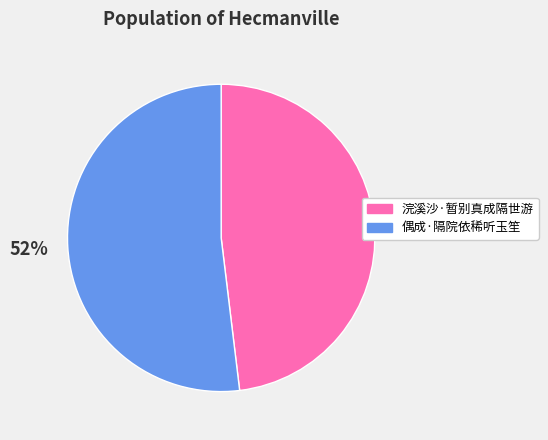

To the nearest percent, what is the difference between the 偶成·隔院依稀听玉笙 and 浣溪沙·暂别真成隔世游 slice percentages?

4%